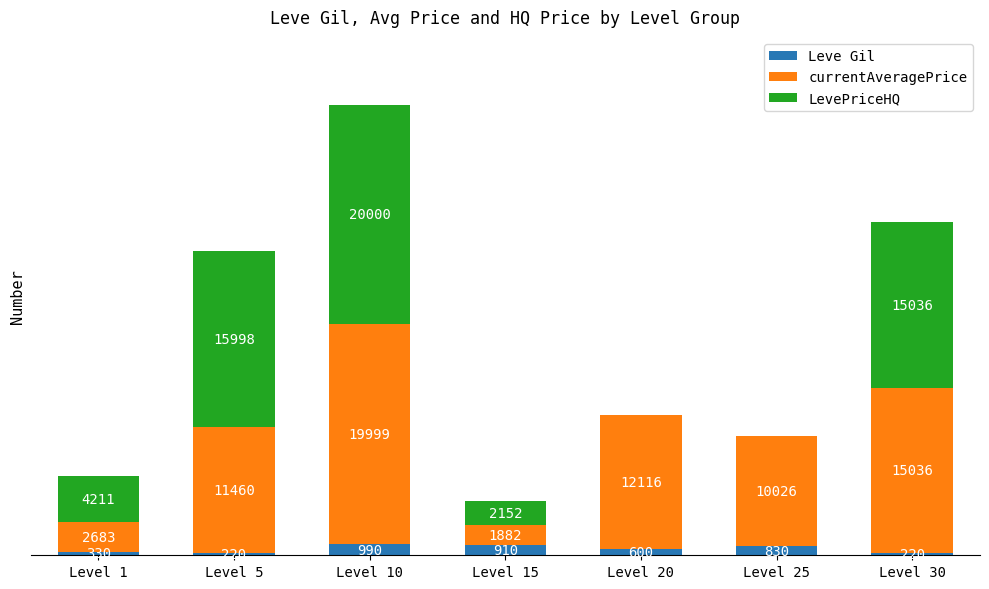

At which category is the sum across all series the highest?

Level 10